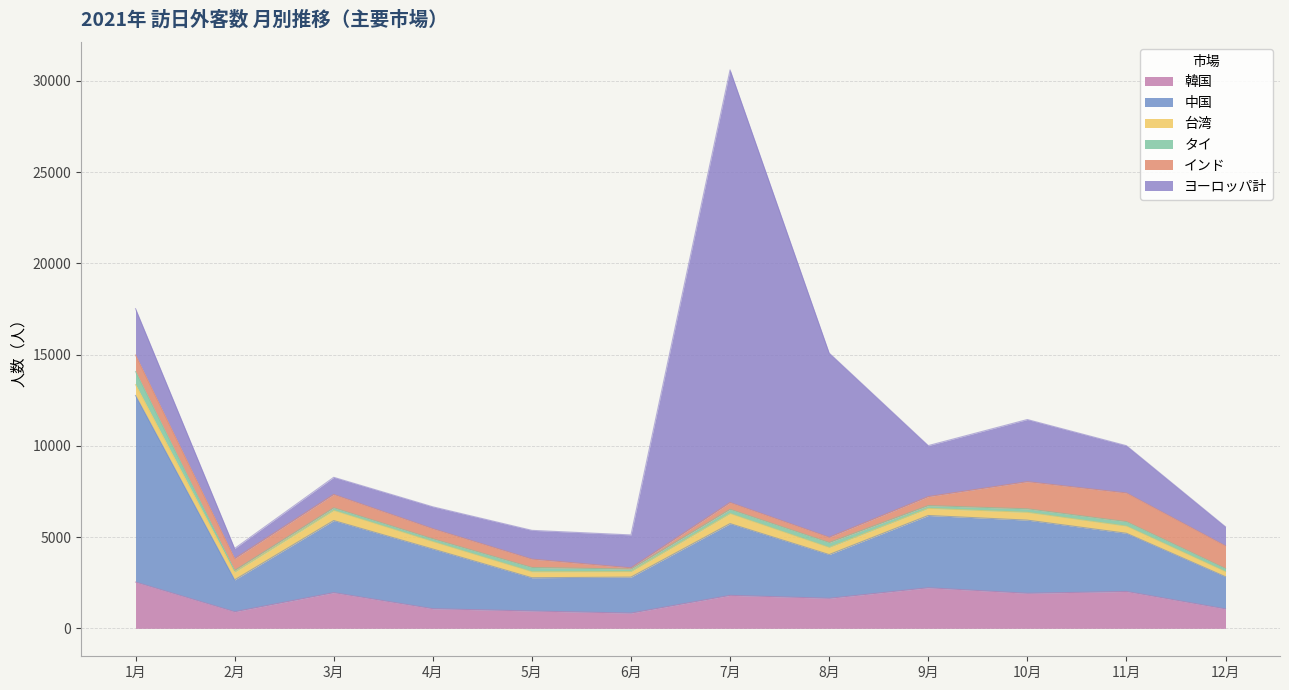

How many interior local peaks does the ヨーロッパ計 series have?

2